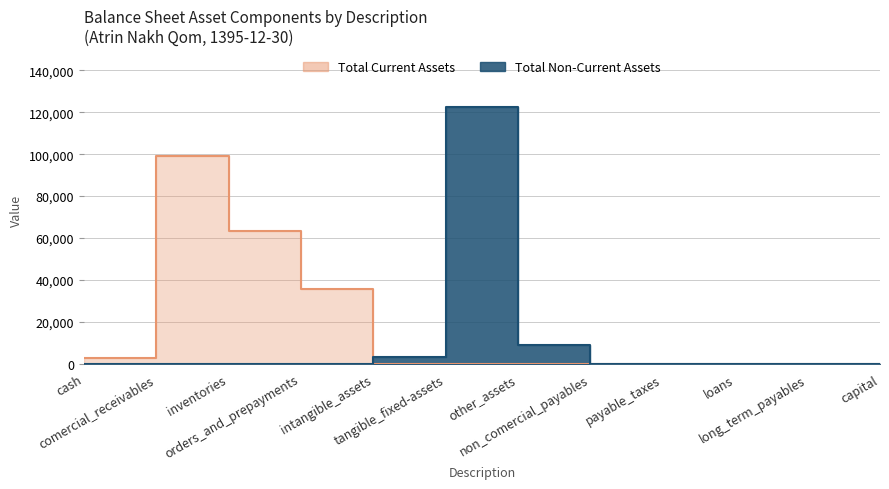

Where do Total Current Assets and Total Non-Current Assets first cross each other?

orders_and_prepayments and intangible_assets